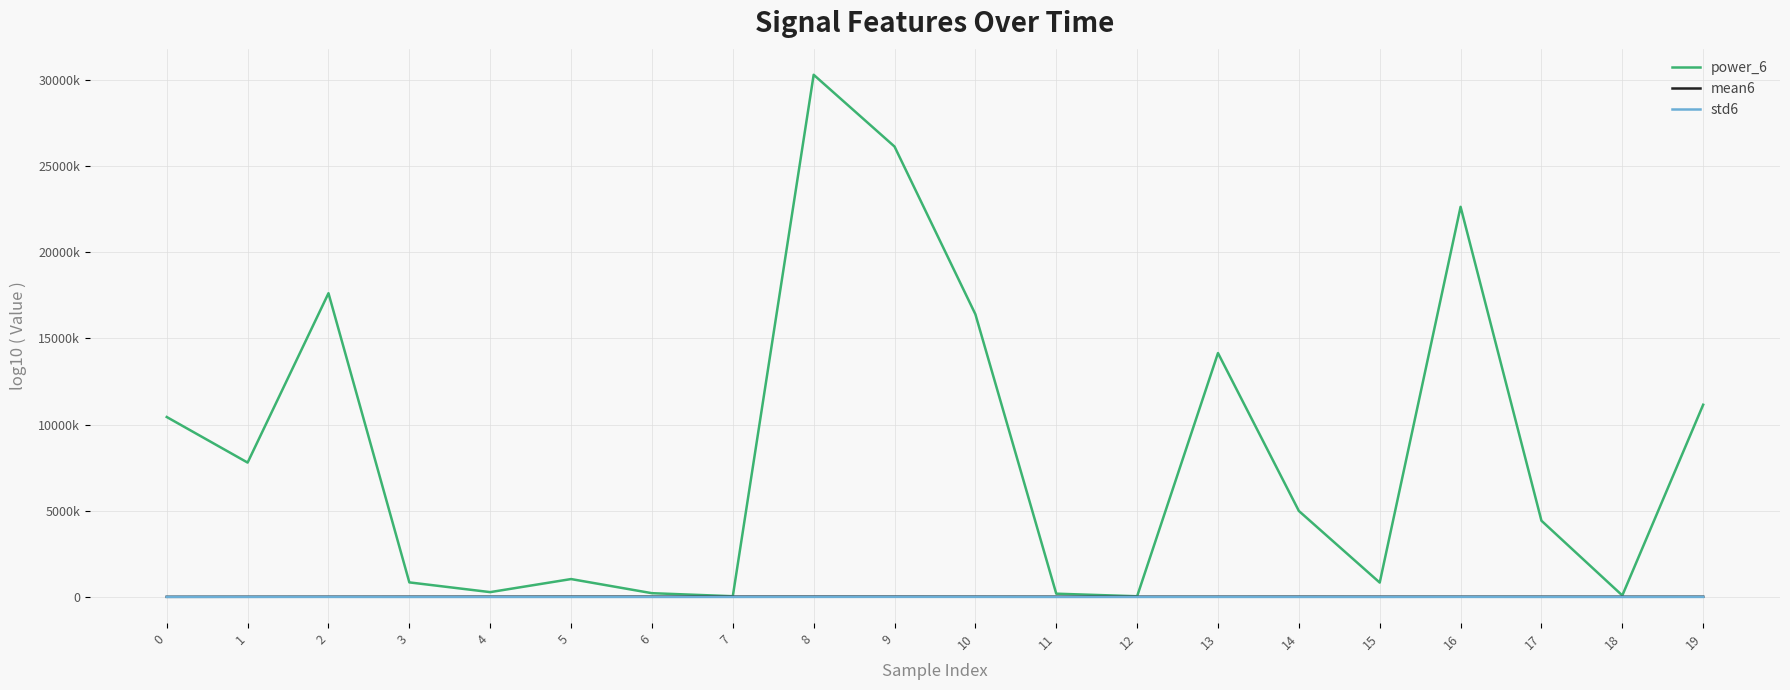

Which series has the widest spread of values?

power_6